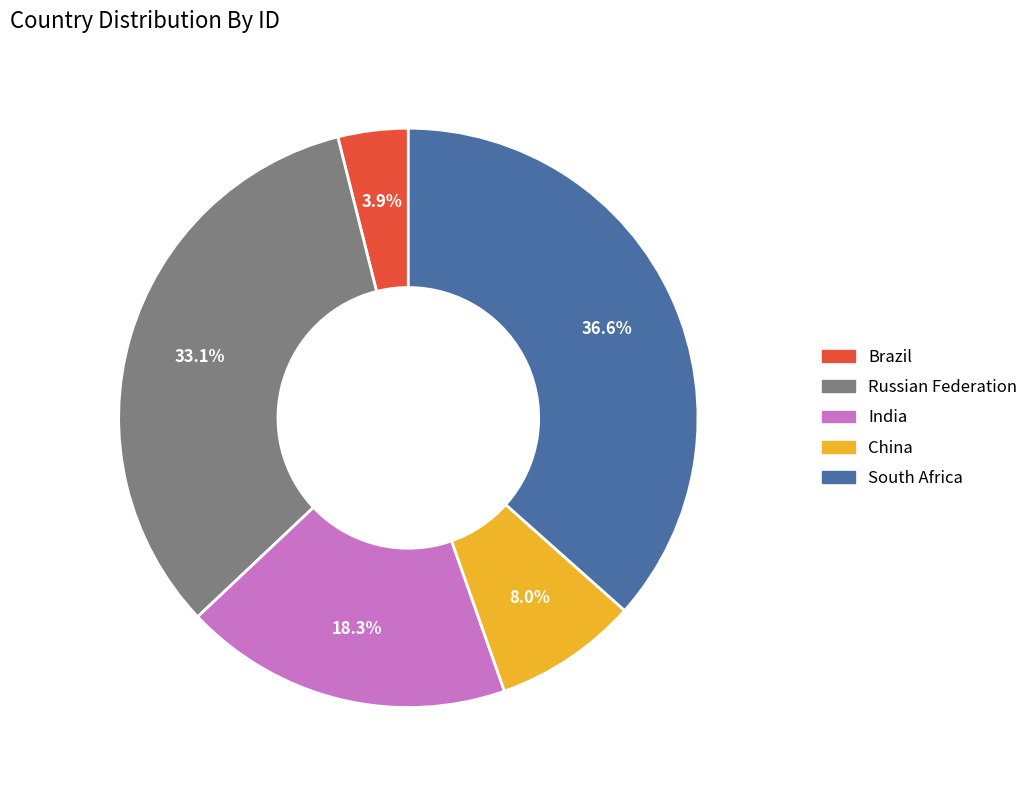

How many slices are in this pie chart?

5